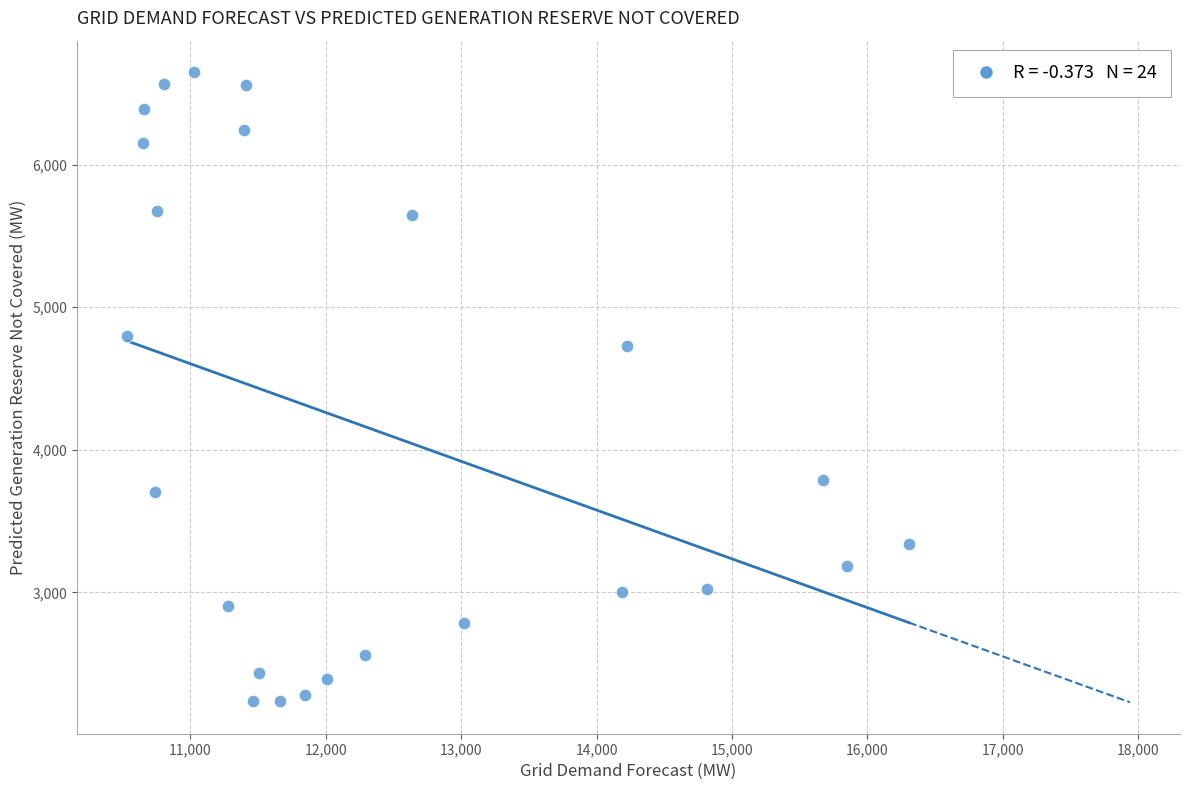

What is the range of X values (max minus min)?

5773